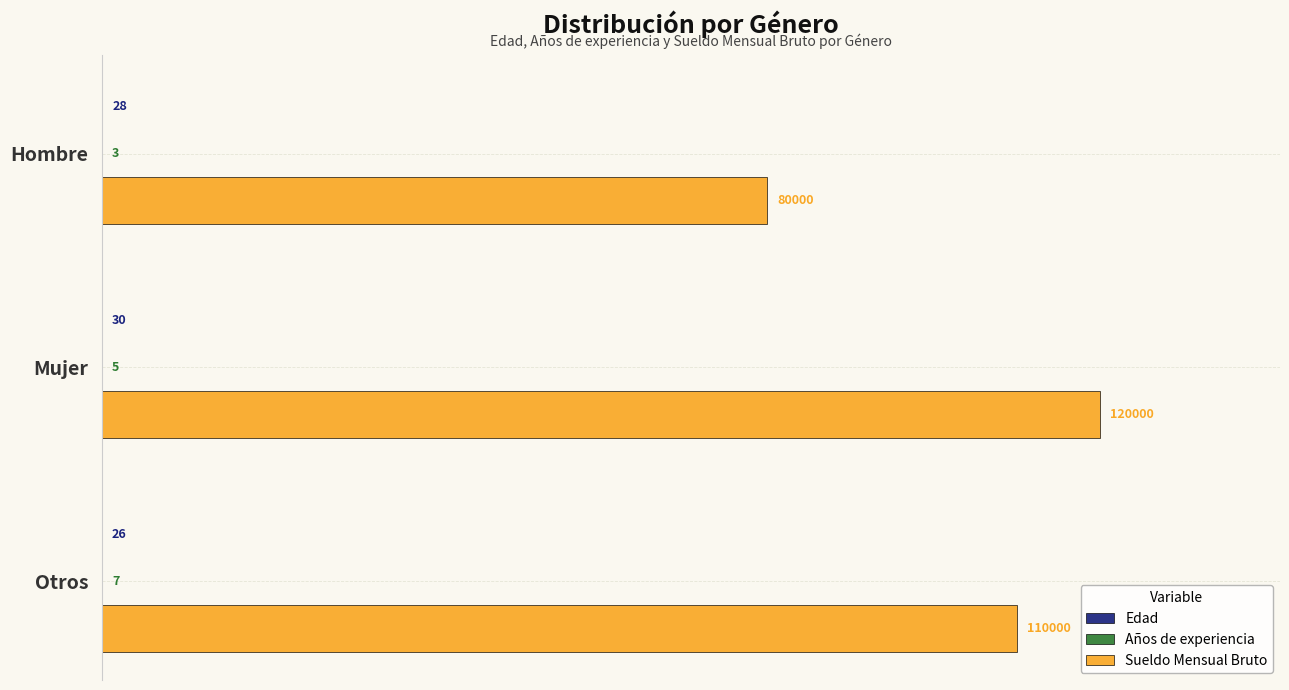

What is the sum of the Sueldo Mensual Bruto values at Hombre and Mujer?

200000